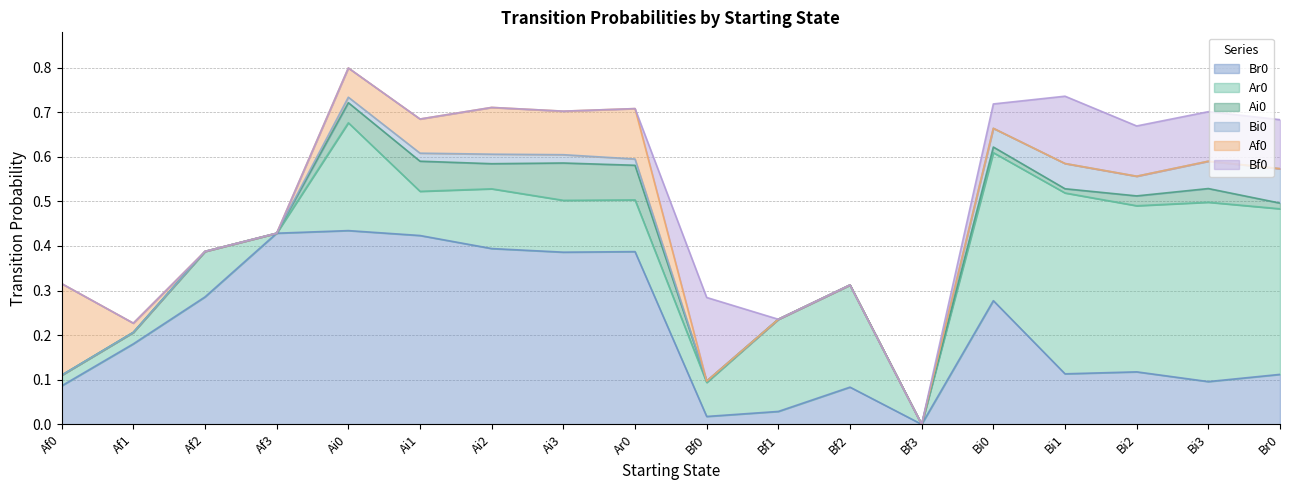

What is the difference between the maximum and minimum values in the Bi0 series?

0.1